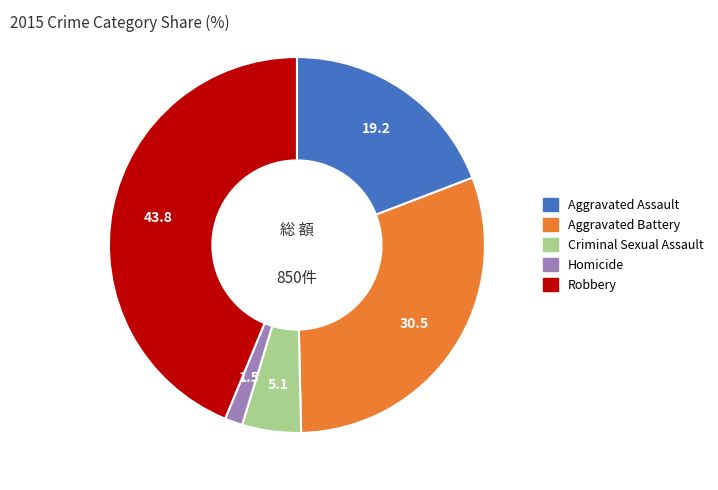

Is the sum of Homicide and Criminal Sexual Assault greater than half?

No